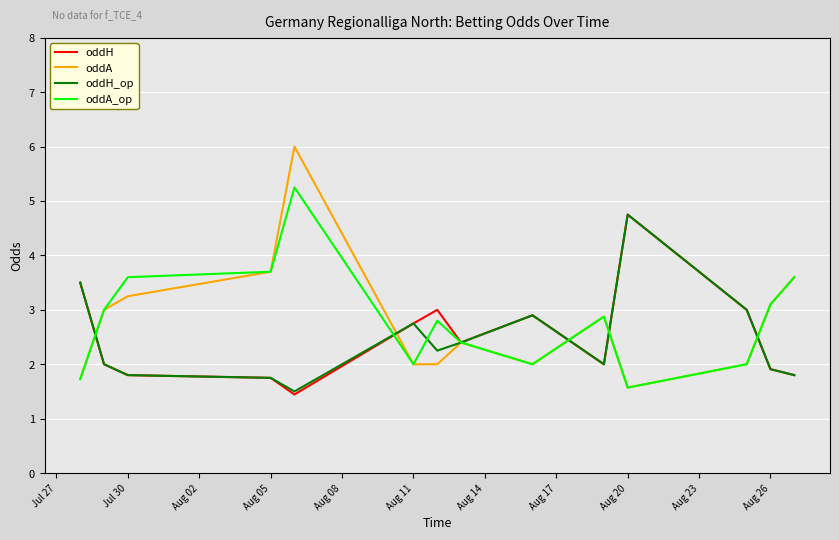

What is the minimum value for oddH?

1.4